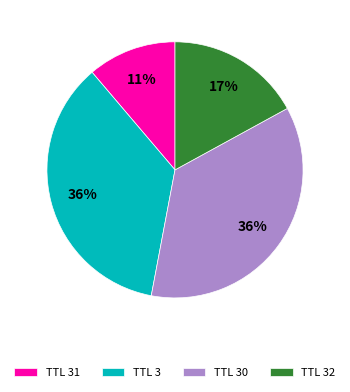

Does any single category account for the majority?

No